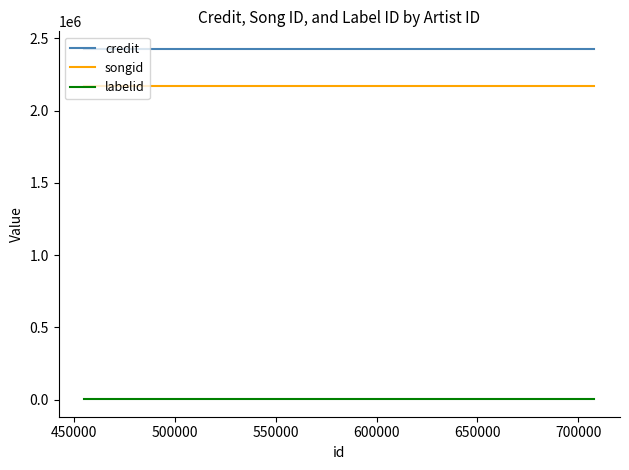

What is the difference between the highest and lowest values at 650000?

2424257